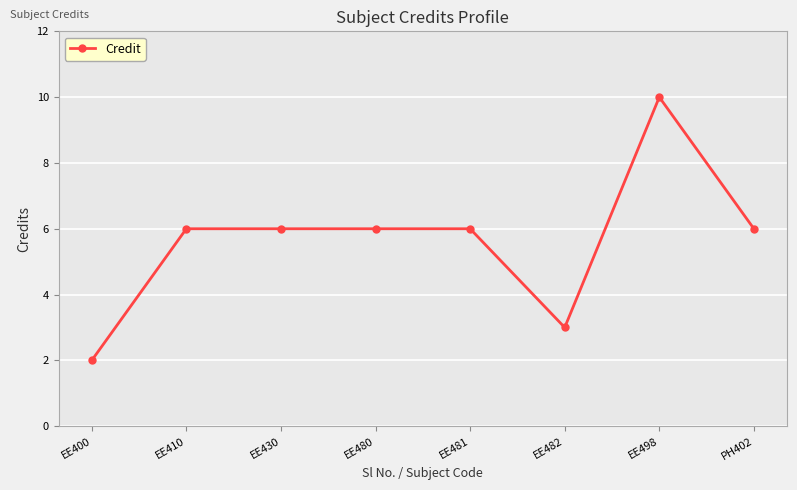

At which category does the chart reach its minimum across all series?

EE400